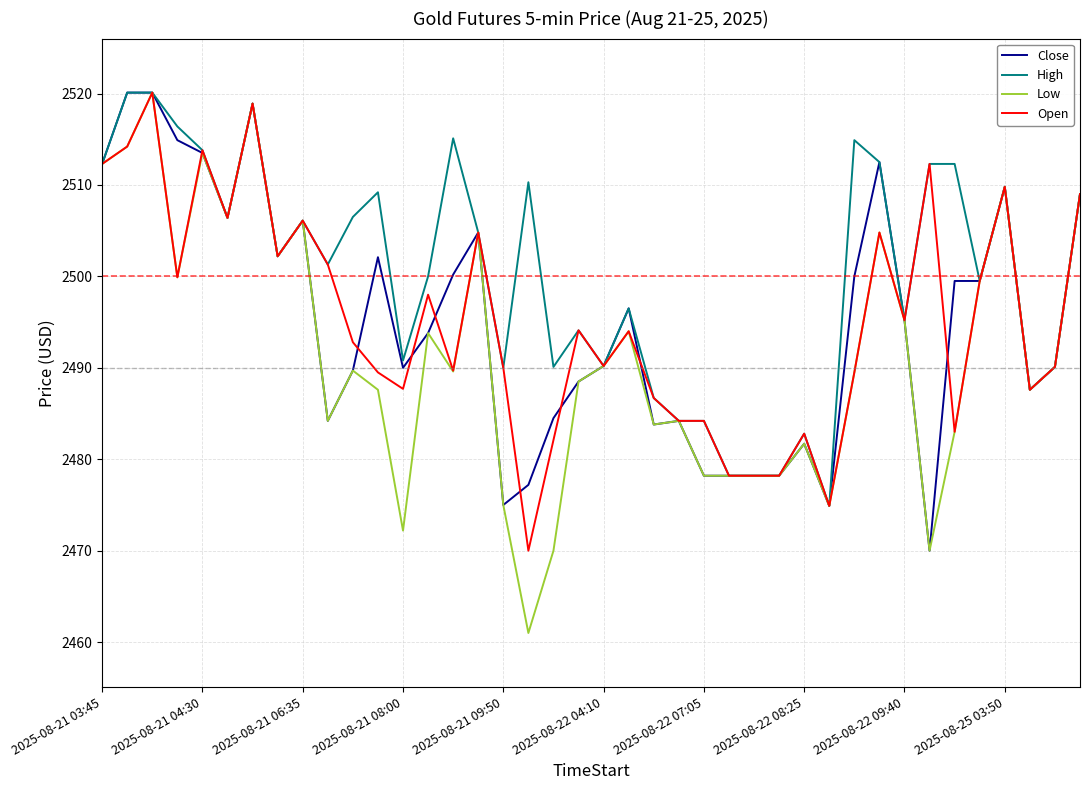

Which series has the largest total across all categories?

High